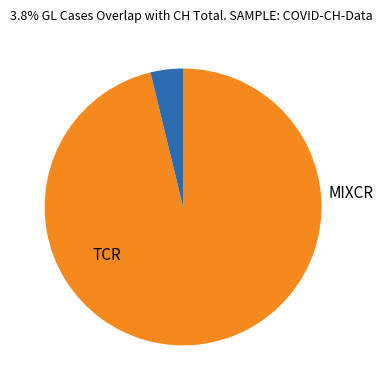

Is there a majority slice in this chart?

Yes